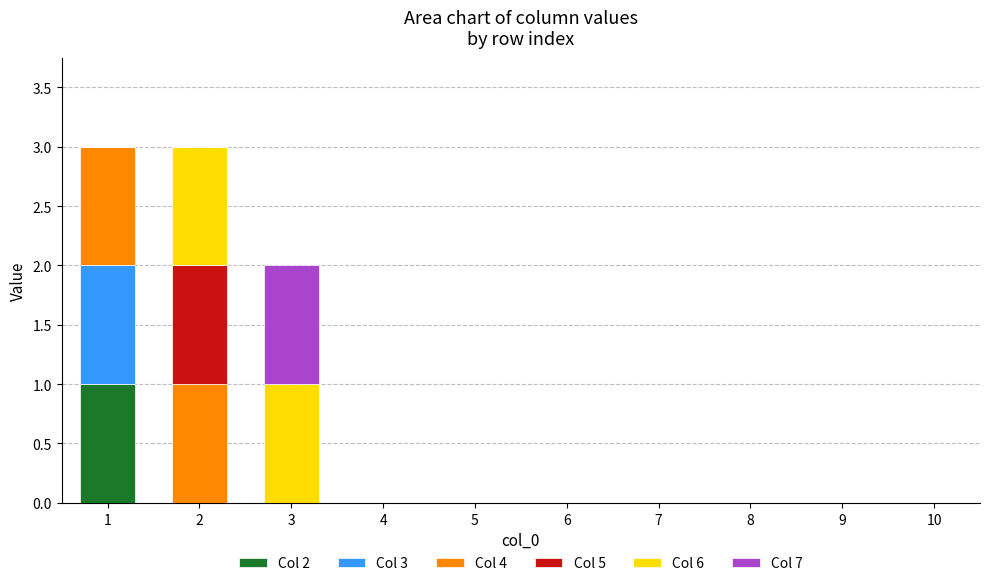

What are all the series names shown in the legend?

Col 2, Col 3, Col 4, Col 5, Col 6, Col 7